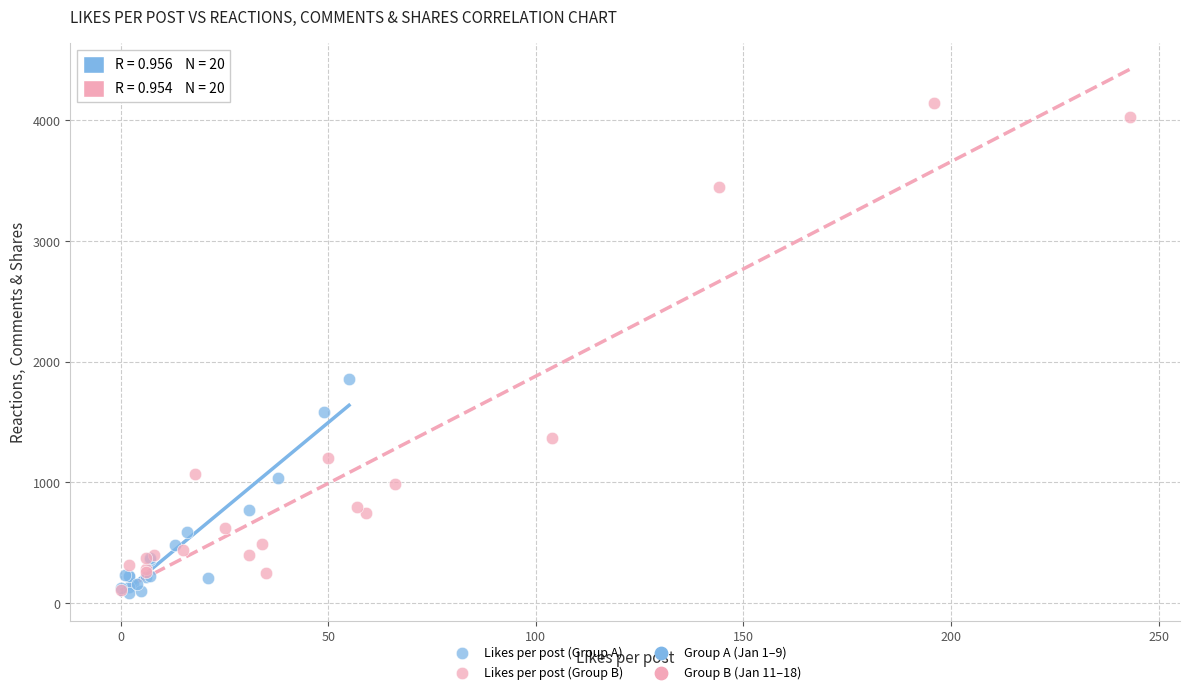

Which series contains the highest Y value?

Likes per post (Group B)